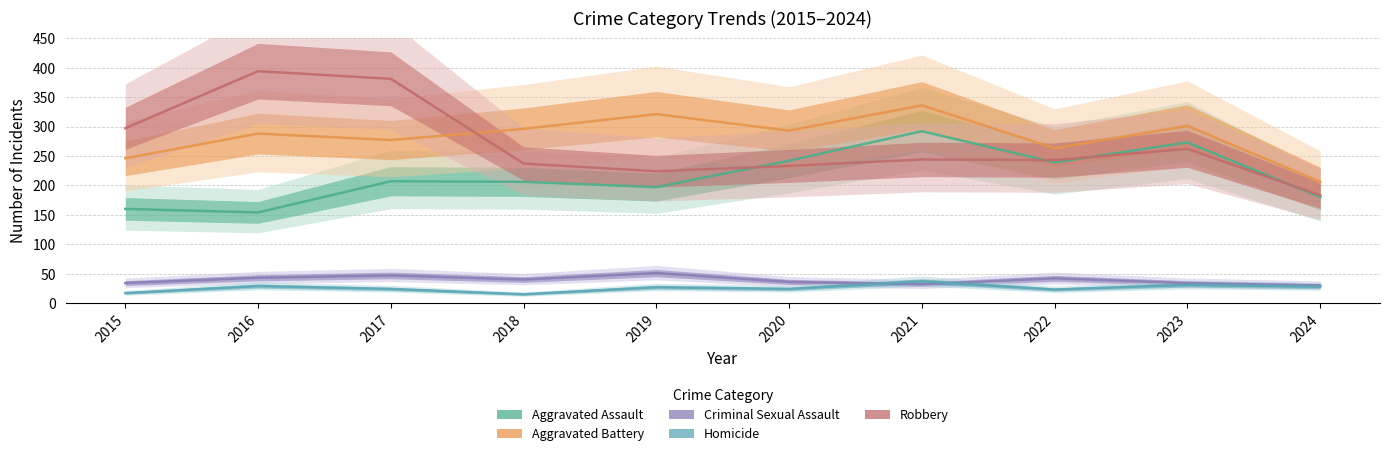

True or false: Homicide has more than 1 interior local peaks.

True